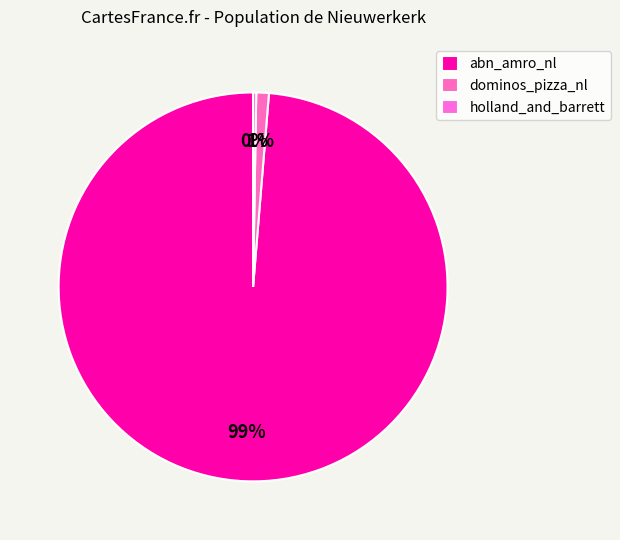

What is the change in value from dominos_pizza_nl to holland_and_barrett?

-23132